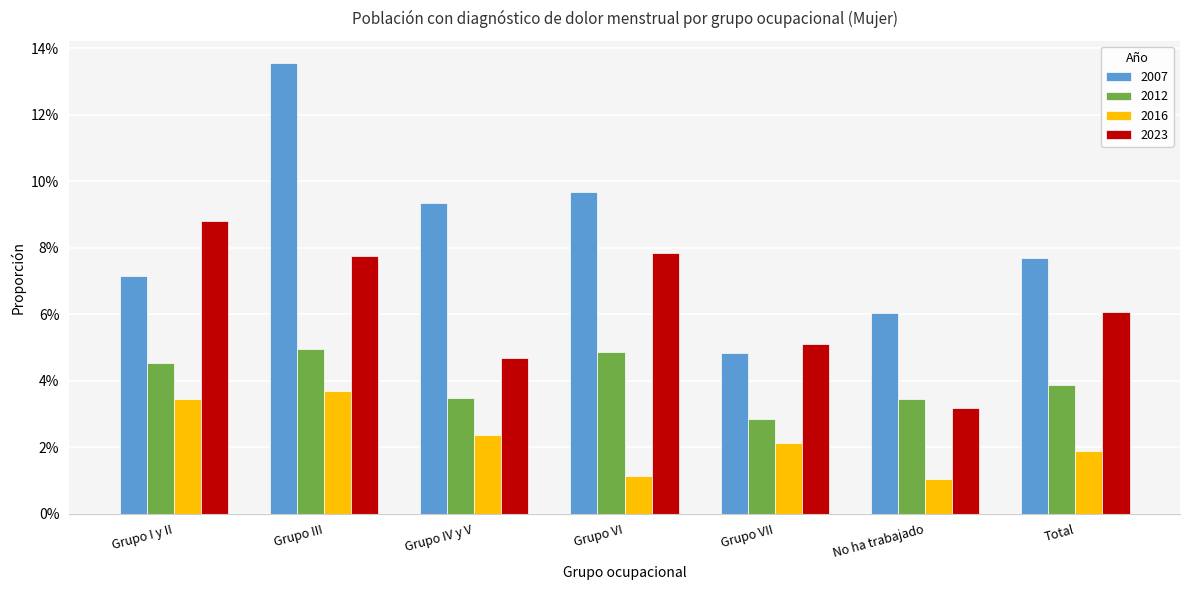

What are all the series names shown in the legend?

2007, 2012, 2016, 2023